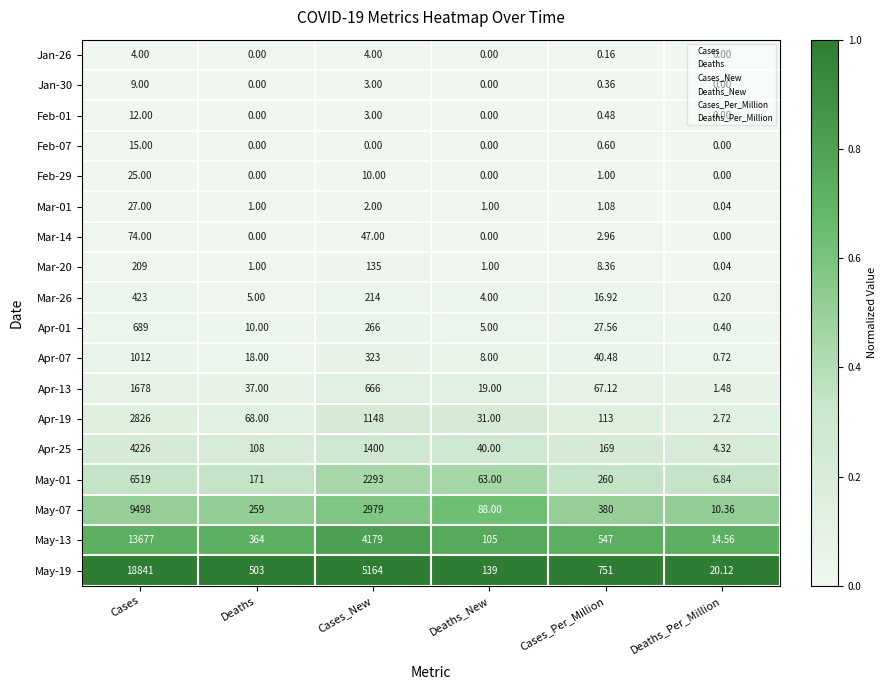

Which category has the highest value in the Mar-01 series?

Cases